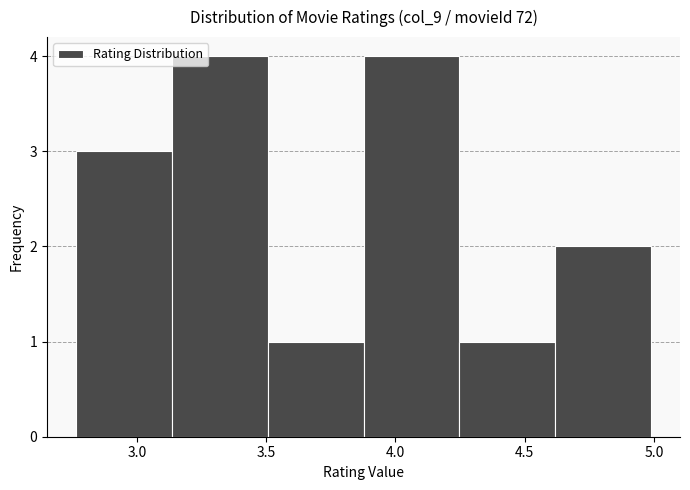

Reading left to right, transcribe this chart: for each bar, give the range it covers on the x-axis and its height. Neither the bar edges nor the heights are printed on the chart, so give them approximately, as read against the axes.

2.75 to 3.15: 3
3.15 to 3.50: 4
3.50 to 3.90: 1
3.90 to 4.25: 4
4.25 to 4.60: 1
4.60 to 5.00: 2